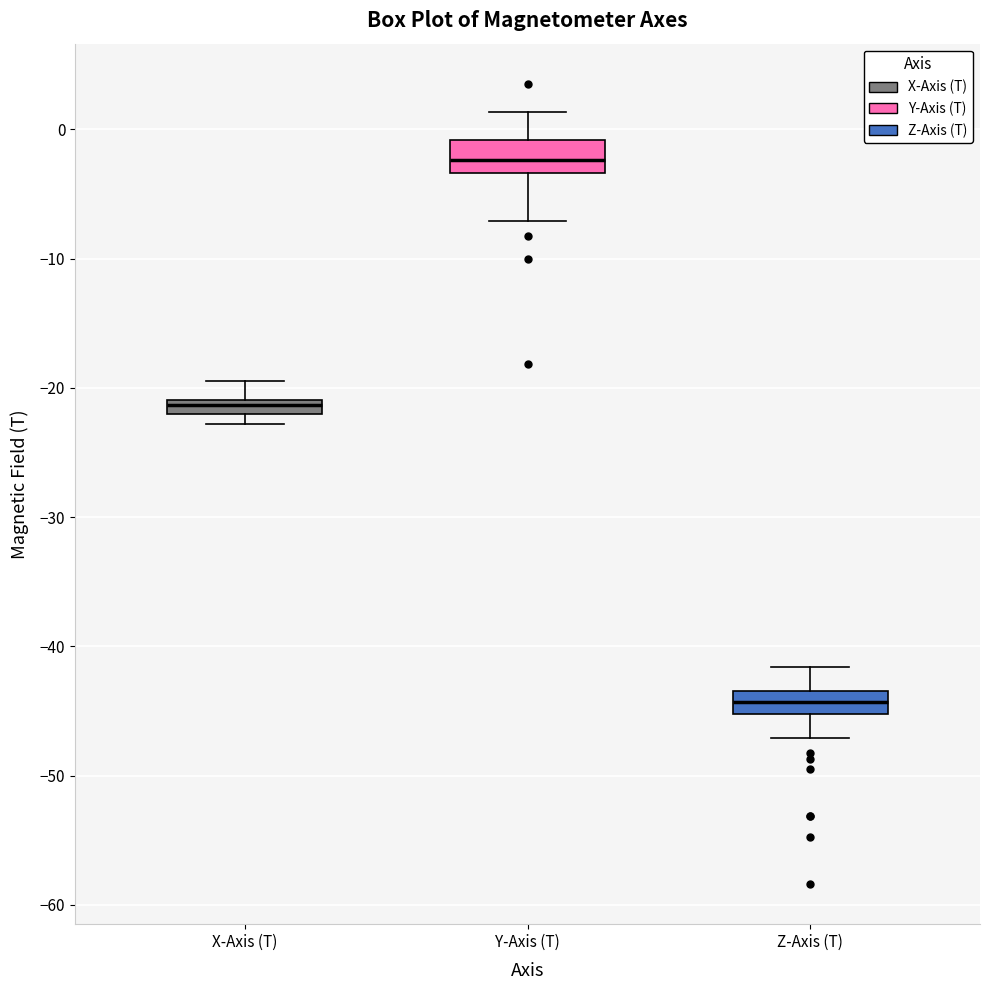

Where does the upper whisker of the box for X-Axis (T) end on the y-axis? The values are not printed on the chart, so give them approximately, as read against the axis.

-19